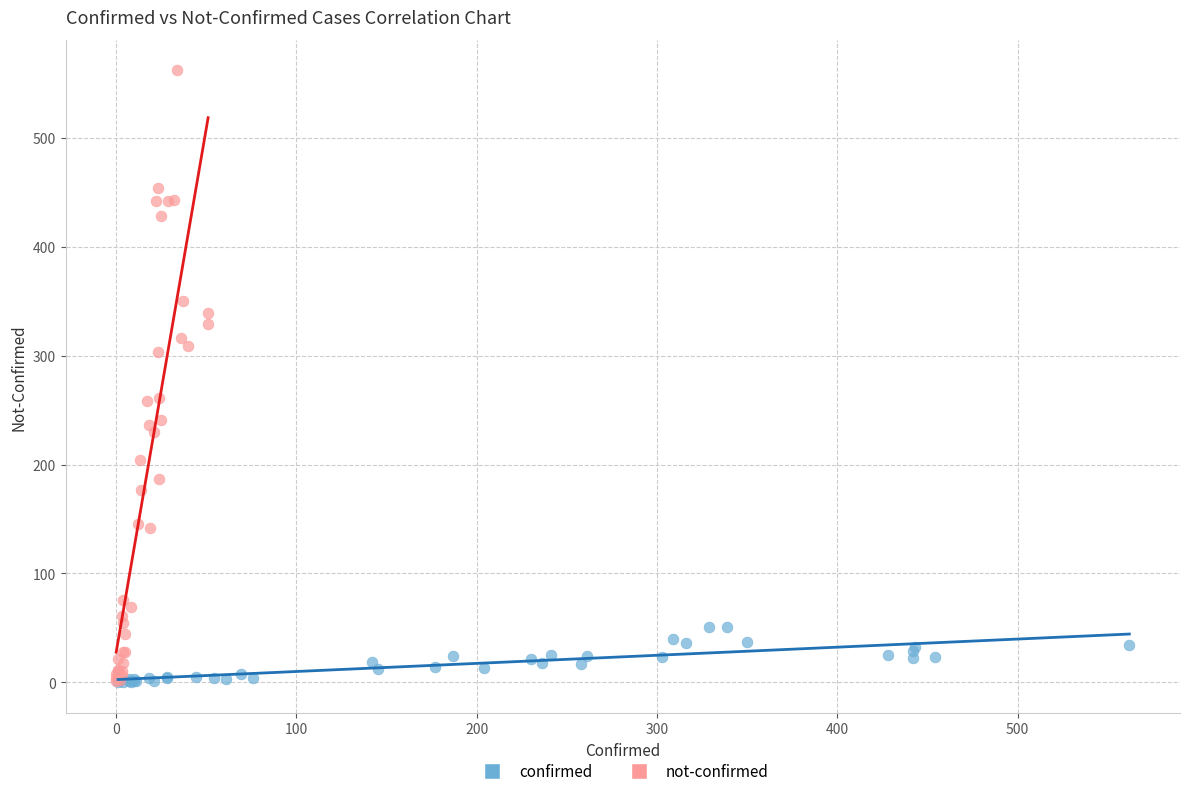

Which series contains the highest Y value?

not-confirmed